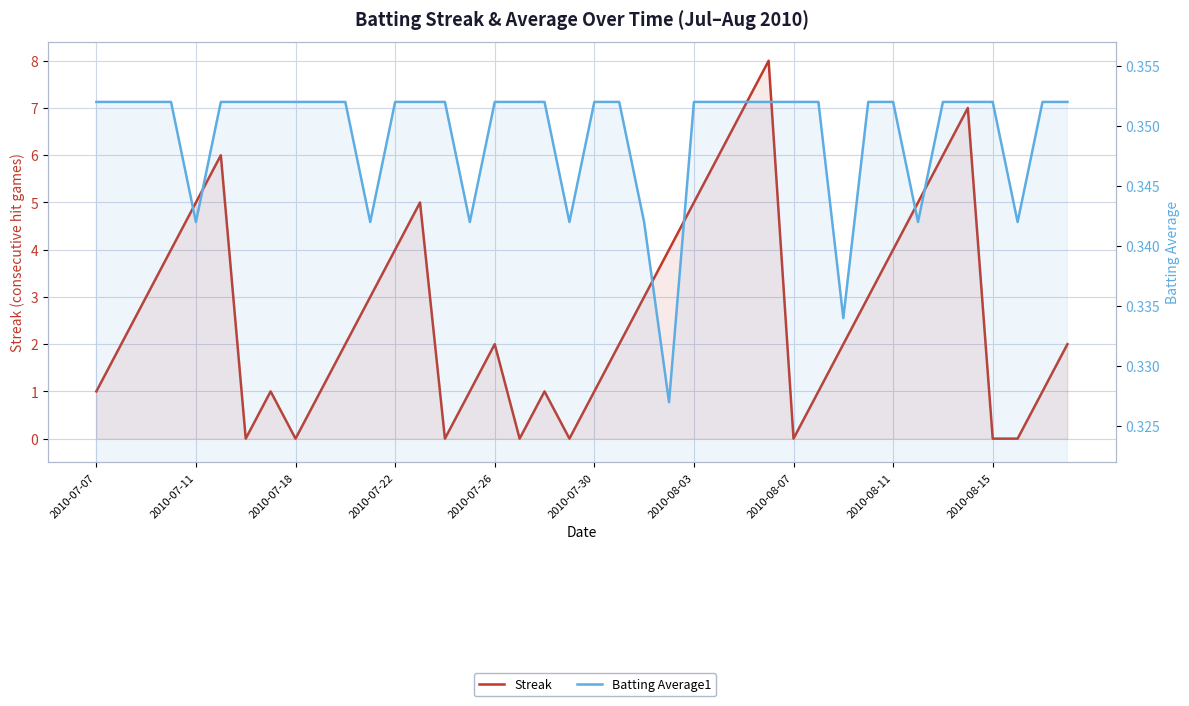

What are all the series names shown in the legend?

Streak, Batting Average1